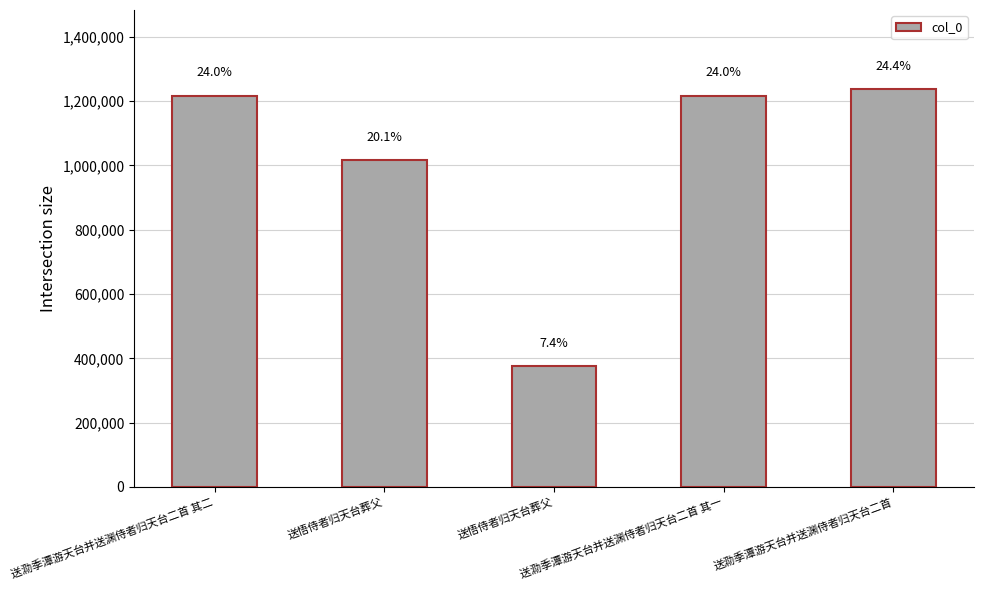

List the labels in order of value, largest first.

送泐季潭游天台并送渊侍者归天台二首, 送泐季潭游天台并送渊侍者归天台二首 其二, 送泐季潭游天台并送渊侍者归天台二首 其一, 送悟侍者归天台葬父, 送悟侍者归天台葬父